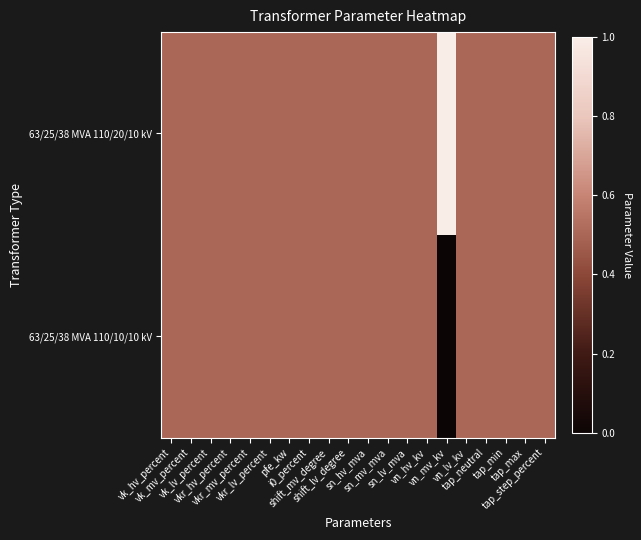

Reading right to left, what are all the values shown in this chart?

63/25/38 MVA 110/20/10 kV: tap_step_percent=0.5	tap_max=0.5	tap_min=0.5	tap_neutral=0.5	vn_lv_kv=0.5	vn_mv_kv=1.0	vn_hv_kv=0.5	sn_lv_mva=0.5	sn_mv_mva=0.5	sn_hv_mva=0.5	shift_lv_degree=0.5	shift_mv_degree=0.5	i0_percent=0.5	pfe_kw=0.5	vkr_lv_percent=0.5	vkr_mv_percent=0.5	vkr_hv_percent=0.5	vk_lv_percent=0.5	vk_mv_percent=0.5	vk_hv_percent=0.5
63/25/38 MVA 110/10/10 kV: tap_step_percent=0.5	tap_max=0.5	tap_min=0.5	tap_neutral=0.5	vn_lv_kv=0.5	vn_mv_kv=0.0	vn_hv_kv=0.5	sn_lv_mva=0.5	sn_mv_mva=0.5	sn_hv_mva=0.5	shift_lv_degree=0.5	shift_mv_degree=0.5	i0_percent=0.5	pfe_kw=0.5	vkr_lv_percent=0.5	vkr_mv_percent=0.5	vkr_hv_percent=0.5	vk_lv_percent=0.5	vk_mv_percent=0.5	vk_hv_percent=0.5